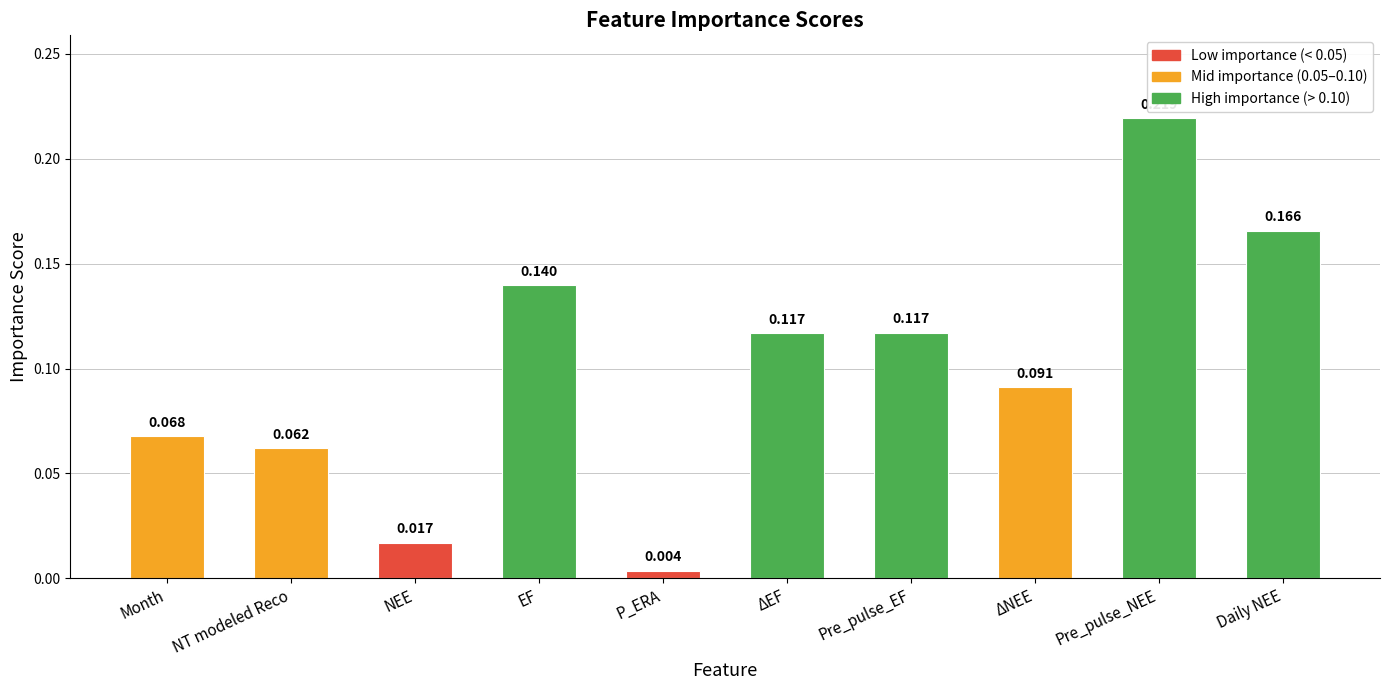

Where is the data nearest to the value 0?

P_ERA